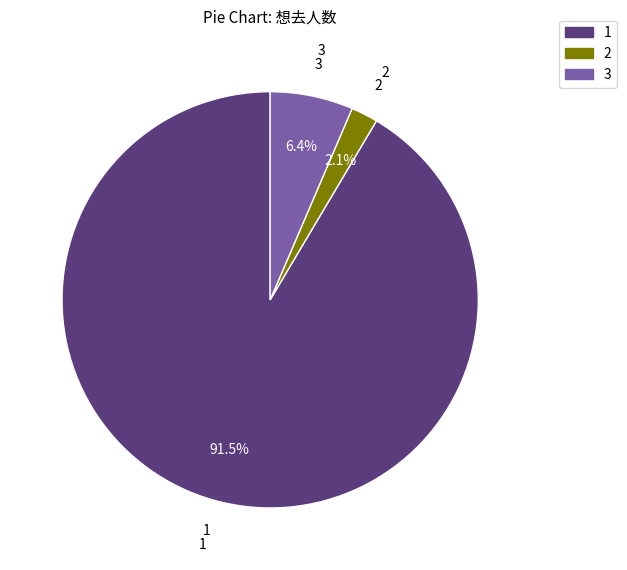

Combined, what portion of the pie is 3 and 2?

8.5%